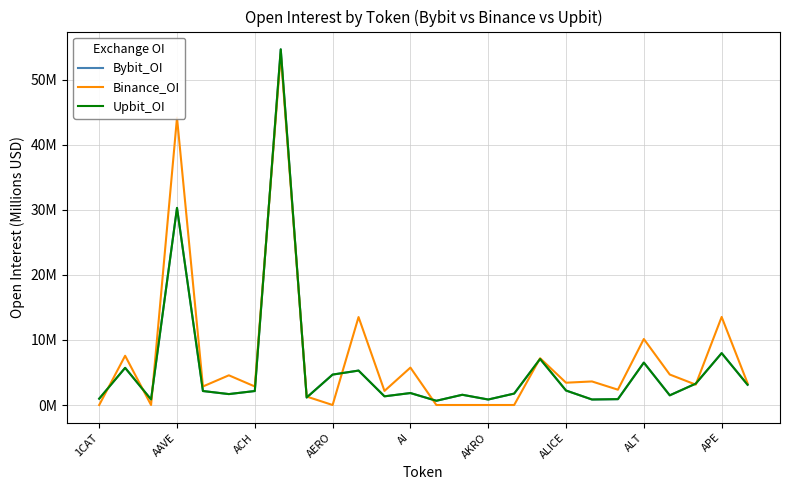

Reading right to left, what are all the values shown in this chart?

Bybit_OI: 3.1	8.0	3.3	1.5	6.5	0.9	0.8	2.2	7.1	1.8	0.8	1.6	0.7	1.8	1.3	5.3	4.7	1.2	54.6	2.1	1.7	2.1	30.3	0.9	5.7	1.0
Binance_OI: 3.3	13.5	3.1	4.7	10.1	2.4	3.6	3.4	7.2	0.0	0.0	0.0	0.0	5.7	2.2	13.5	0.0	1.3	53.9	2.8	4.6	2.8	44.1	0.0	7.6	0.0
Upbit_OI: 3.1	8.0	3.3	1.5	6.5	0.9	0.8	2.2	7.1	1.8	0.8	1.6	0.7	1.8	1.3	5.3	4.7	1.2	54.6	2.1	1.7	2.1	30.3	0.9	5.7	1.0